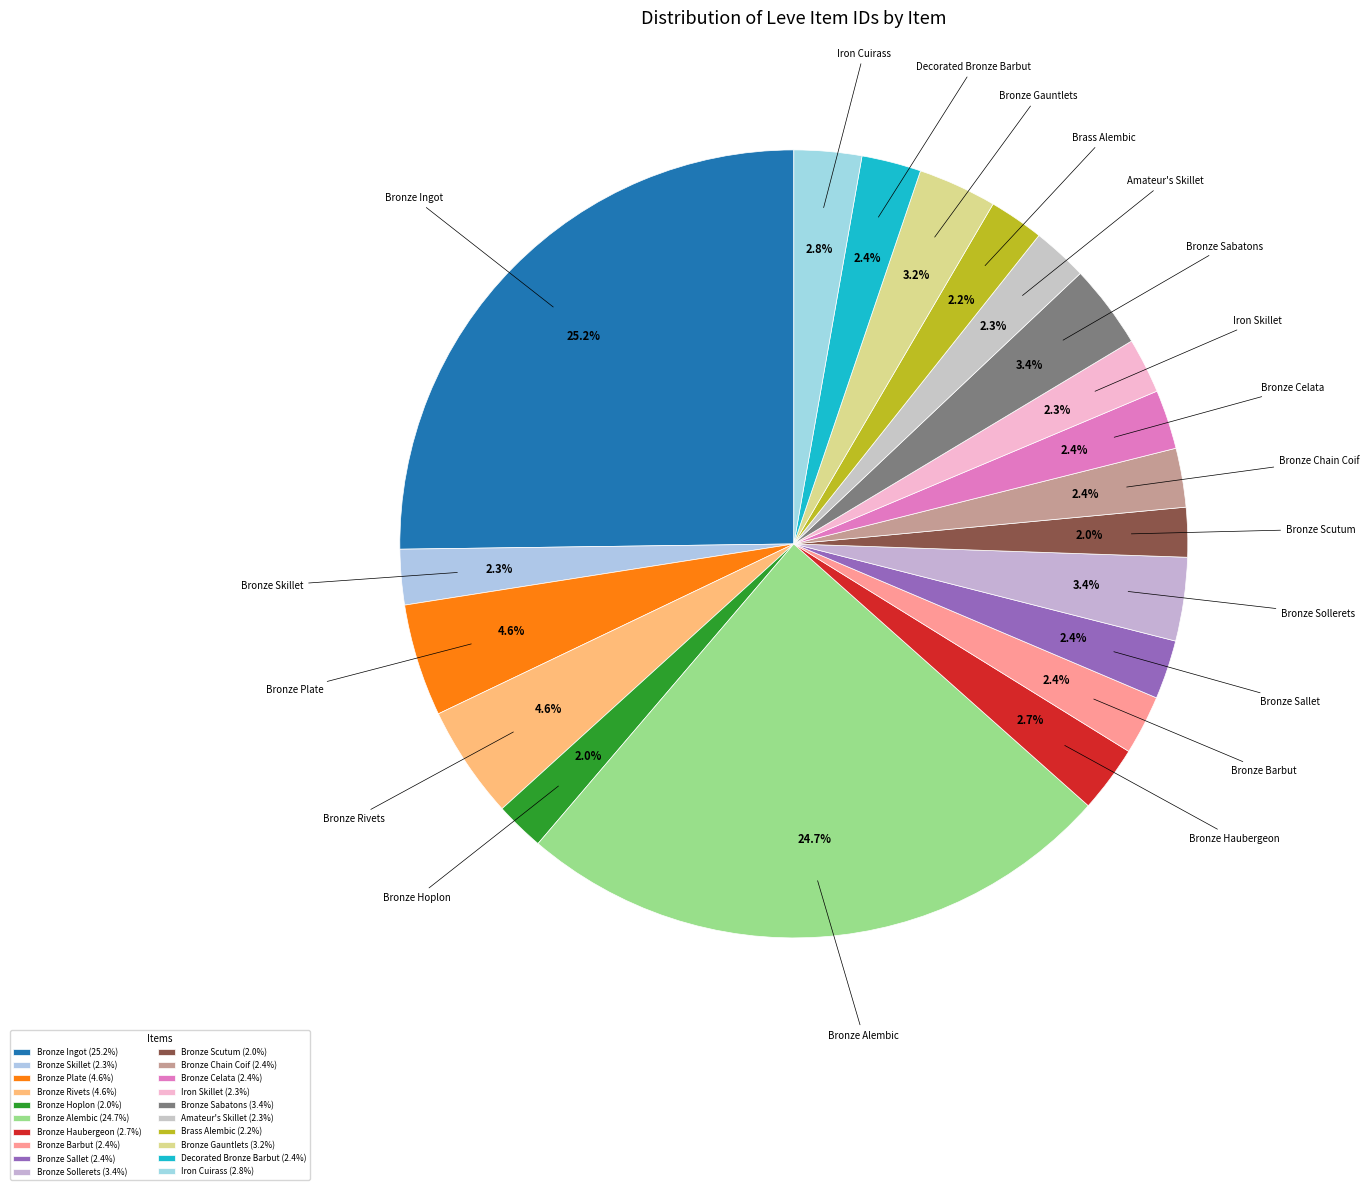

How many segments does this pie chart have?

20